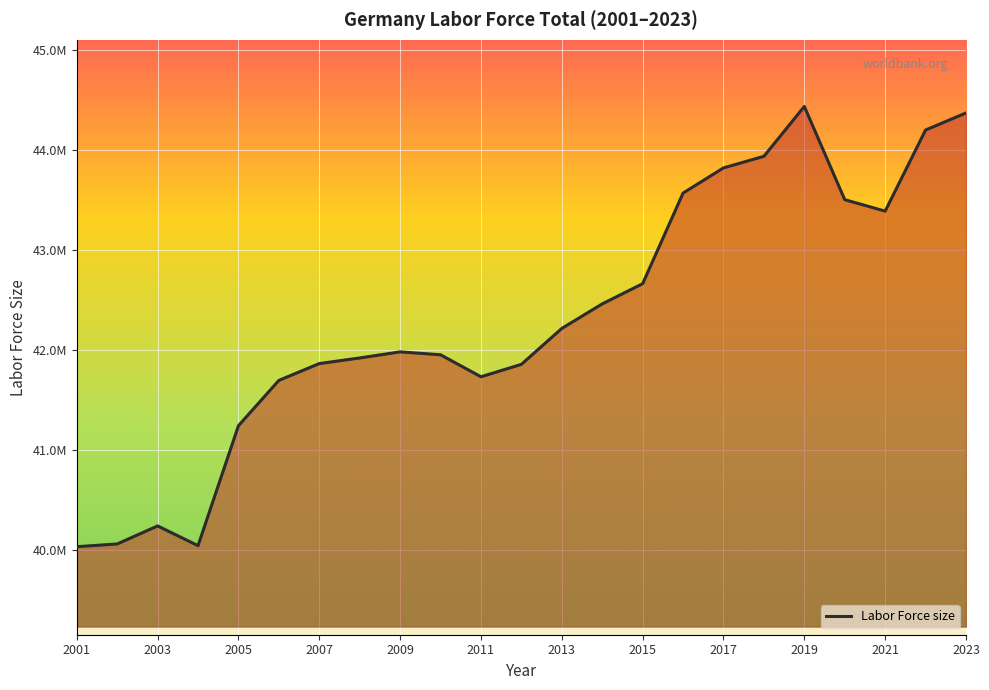

Does the chart display data point markers on the line(s)?

No